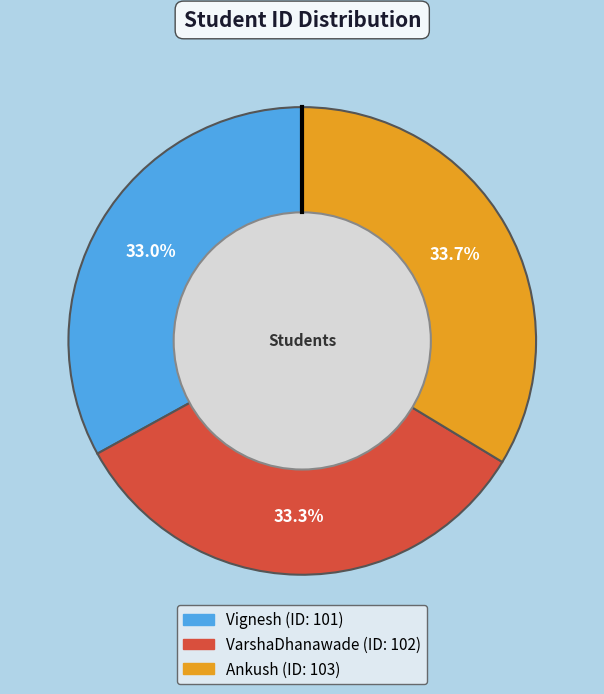

To the nearest percent, what is the difference between the largest and smallest slice percentages?

1%